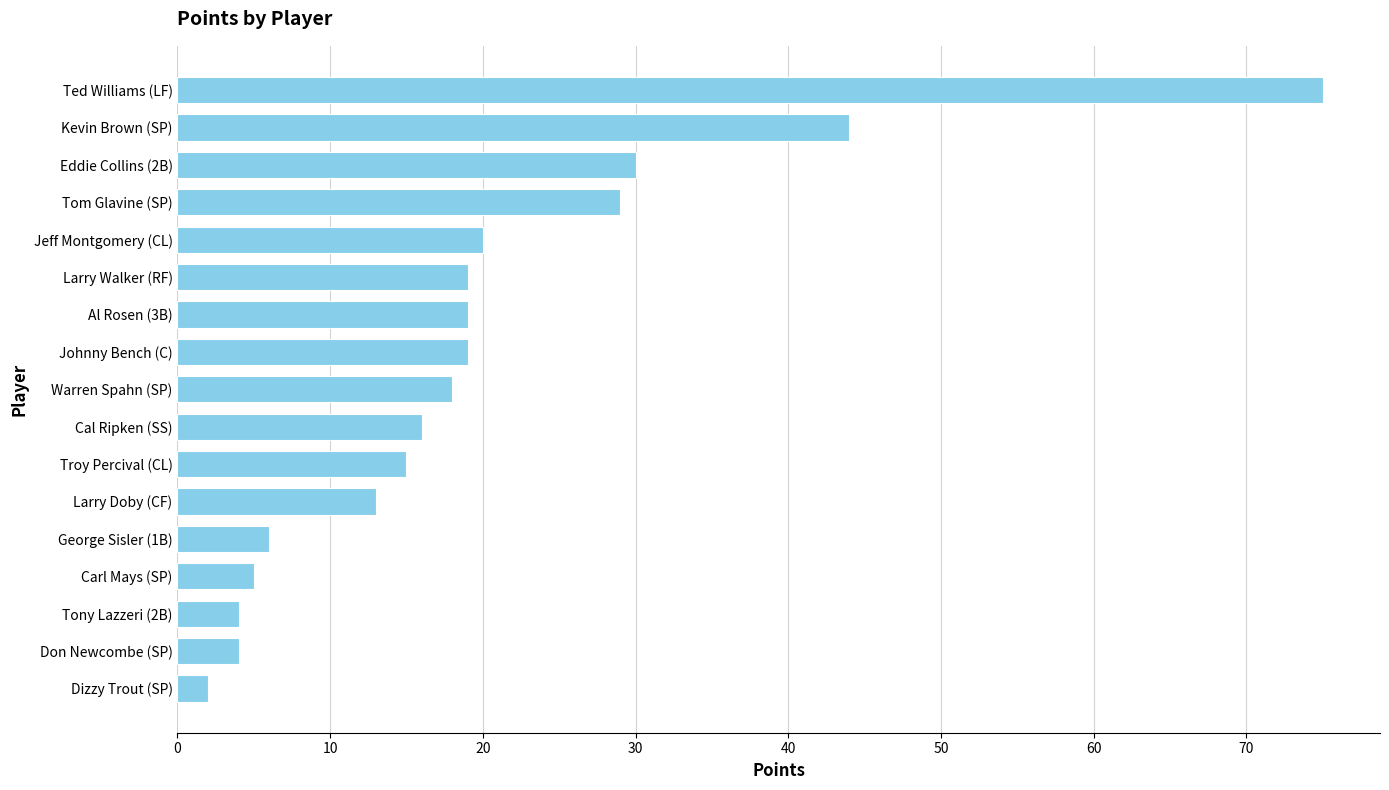

Where is the data nearest to the value 38?

Kevin Brown (SP)